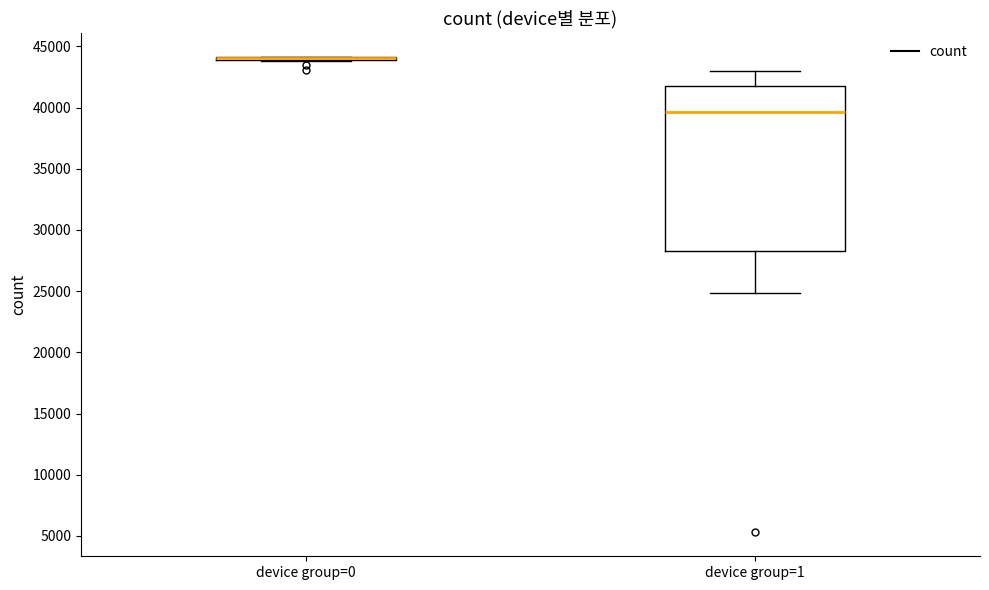

Which box is the tallest, from its lower edge to its upper edge?

device group=1